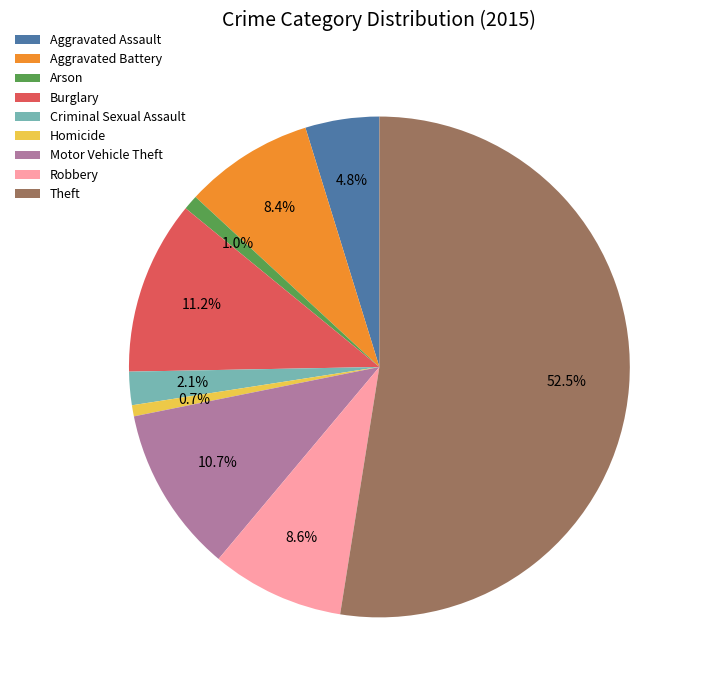

What is the ratio of the value at Arson to the value at Robbery?

0.1